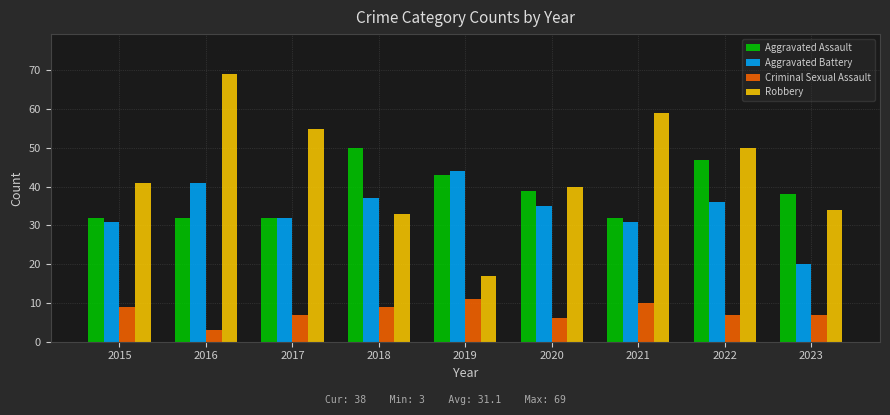

Which series has the largest range (max minus min)?

Robbery